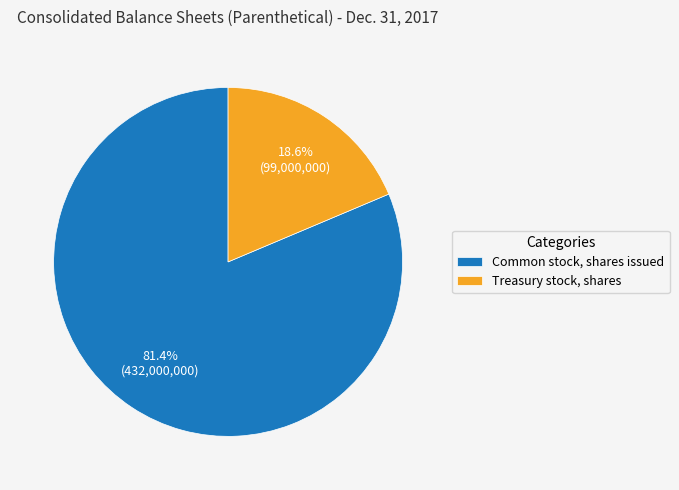

Between Treasury stock, shares and Common stock, shares issued, which is larger?

Common stock, shares issued